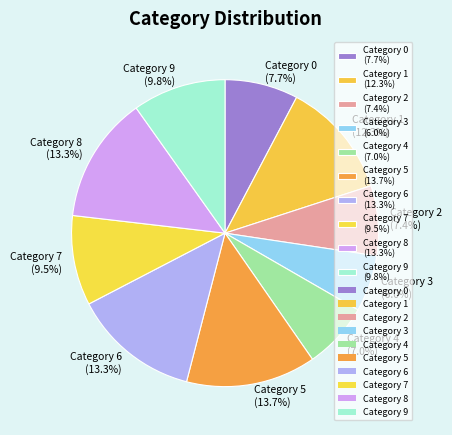

Does any single category account for the majority?

No